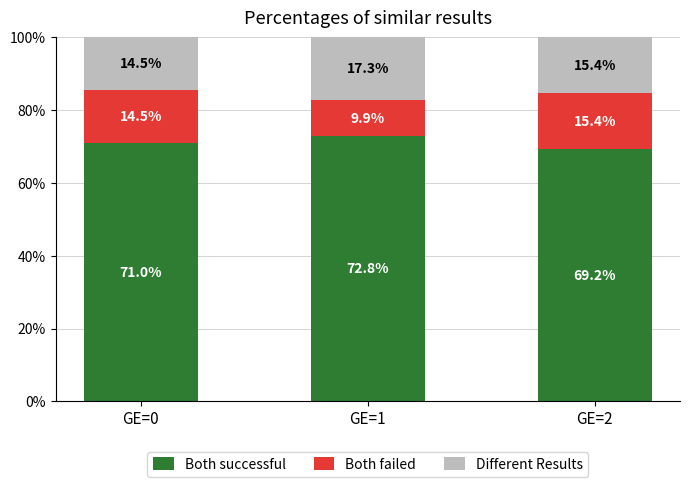

At which label is Both successful closest to 71?

GE=0